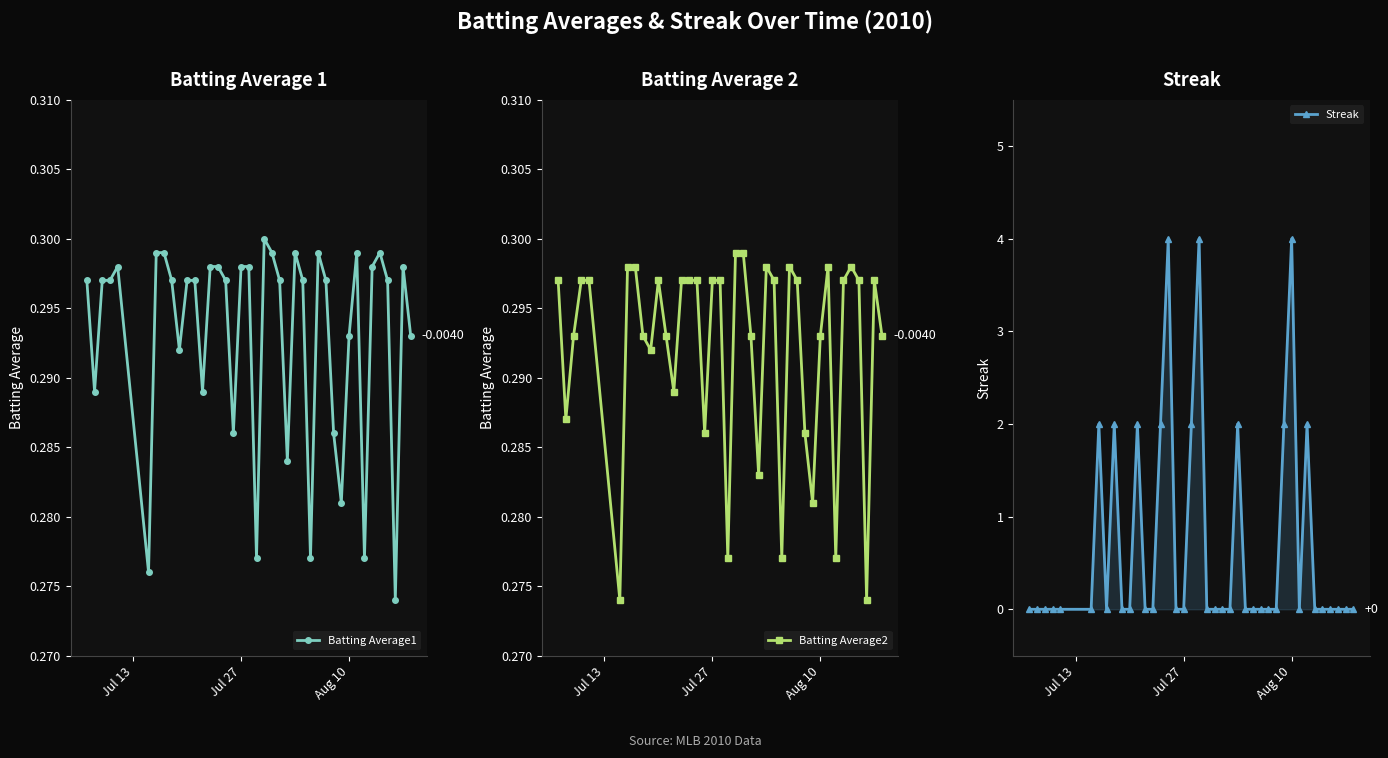

What is the greatest value displayed?

4.0